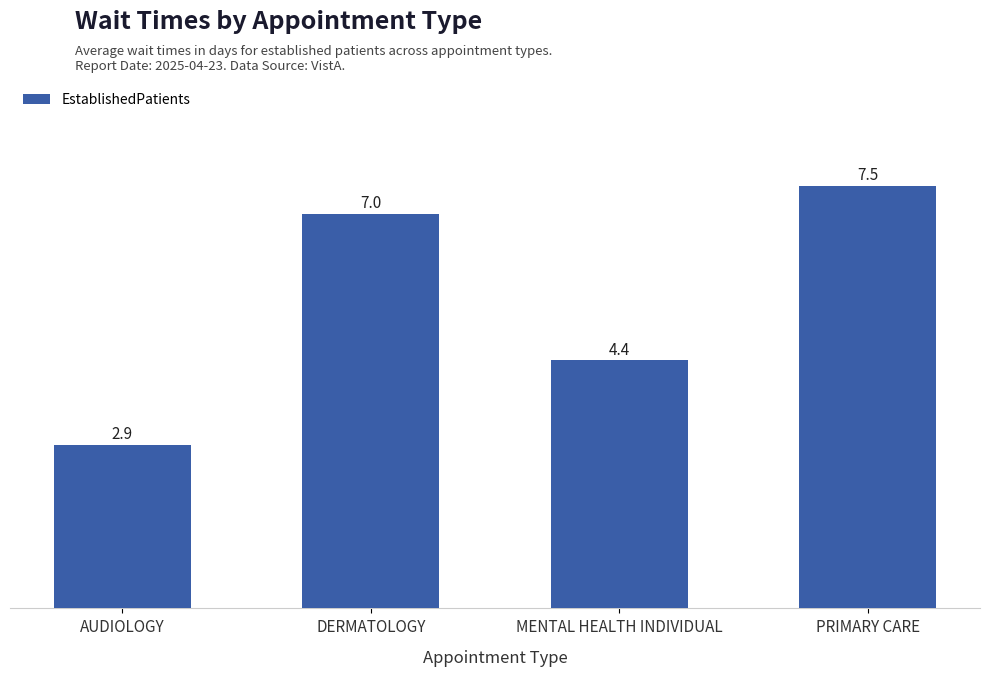

At which category does the chart reach its minimum across all series?

AUDIOLOGY